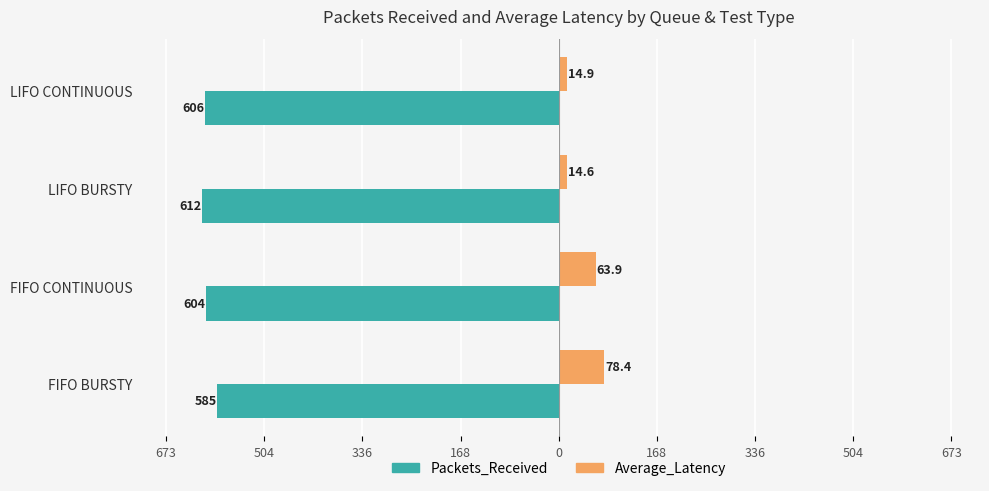

What are all the series names shown in the legend?

Packets_Received, Average_Latency